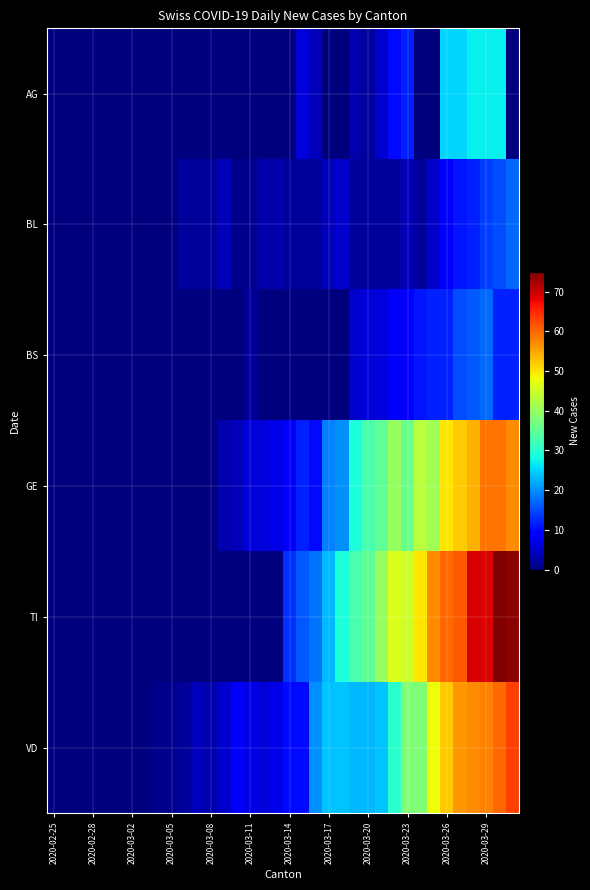

What is the maximum value shown in the chart?

75